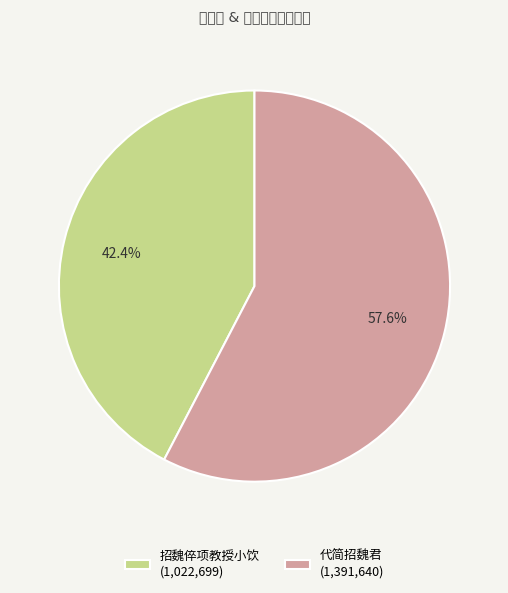

Is there a majority slice in this chart?

Yes